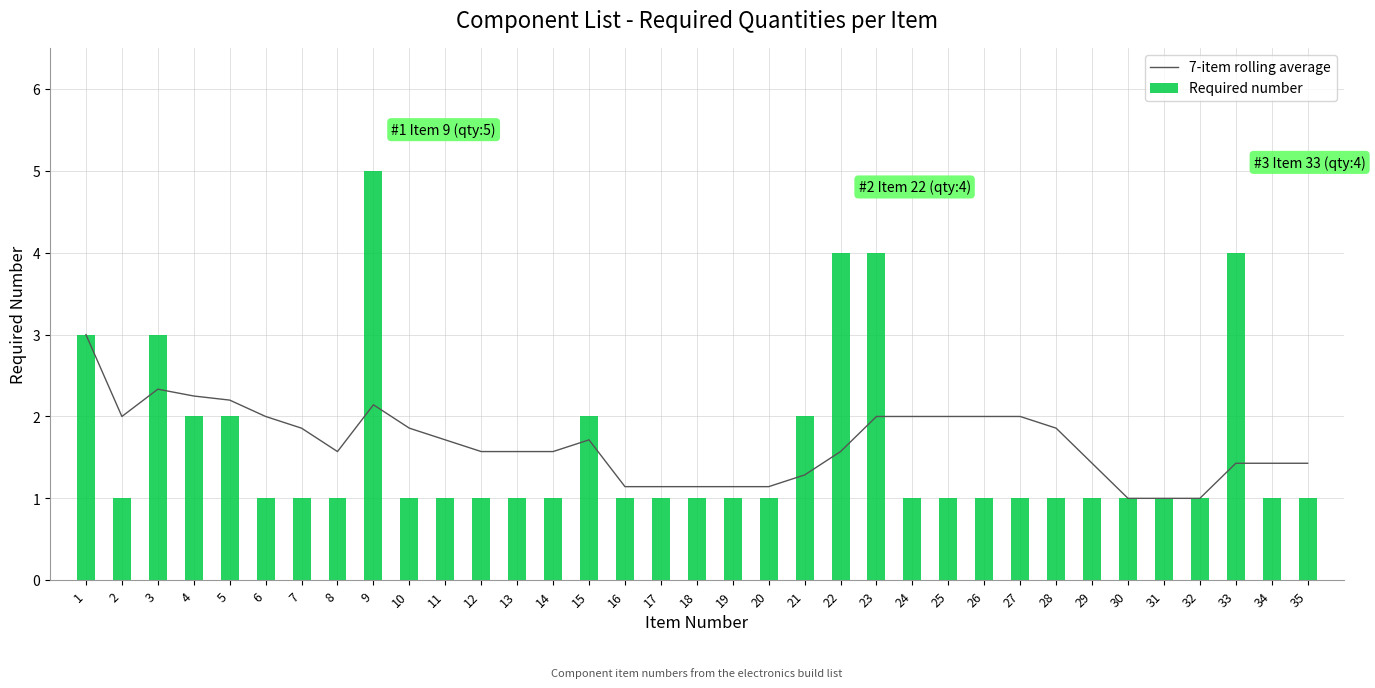

What is the greatest value displayed?

5.0